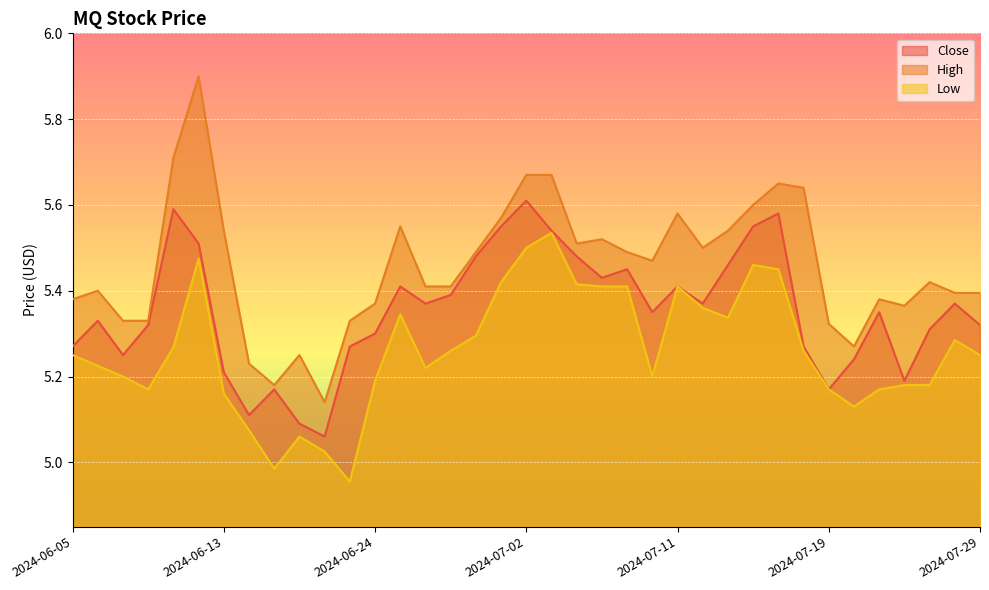

True or false: Low and Close intersect in this chart.

False